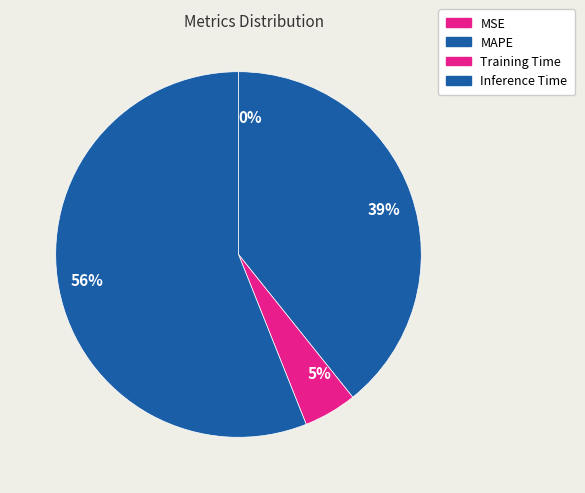

Which category has the biggest portion of the pie?

Inference Time